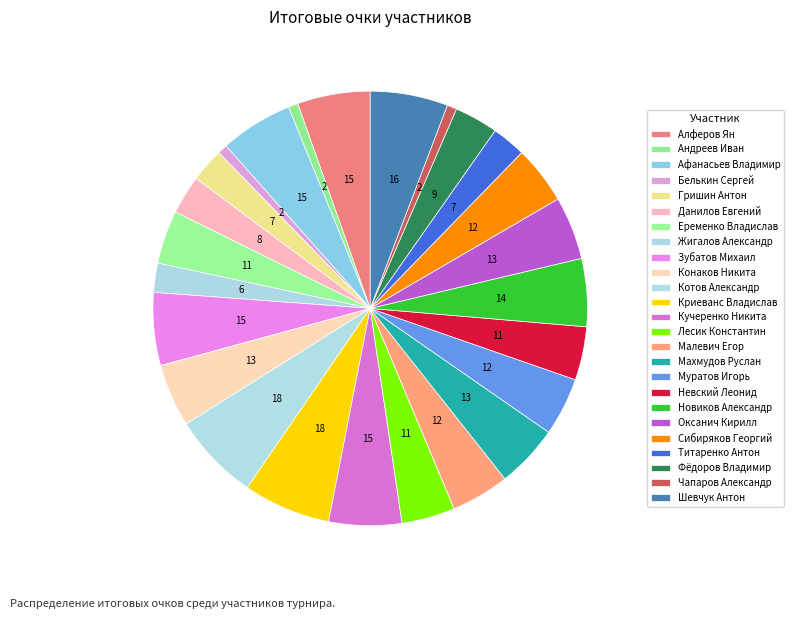

How many slices are in this pie chart?

25